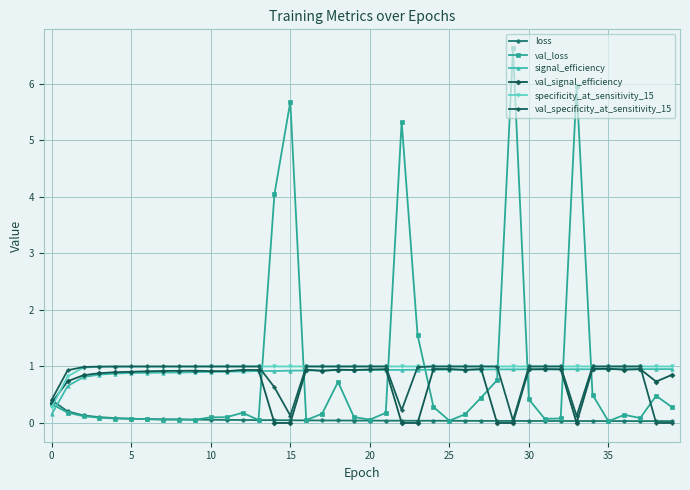

After their last crossing, which series has the higher values: signal_efficiency or loss?

signal_efficiency